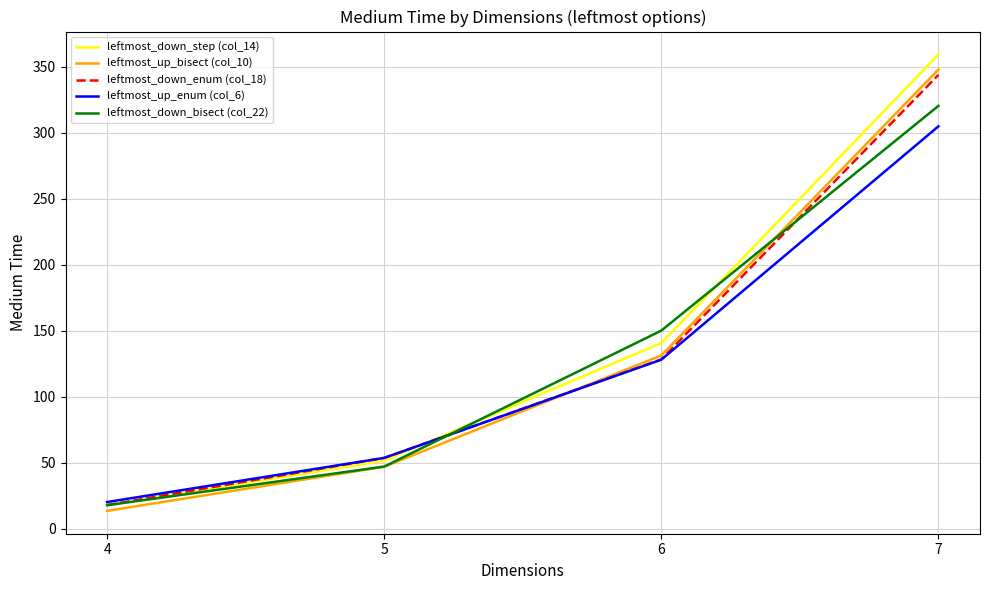

Does the chart have visible grid lines?

Yes